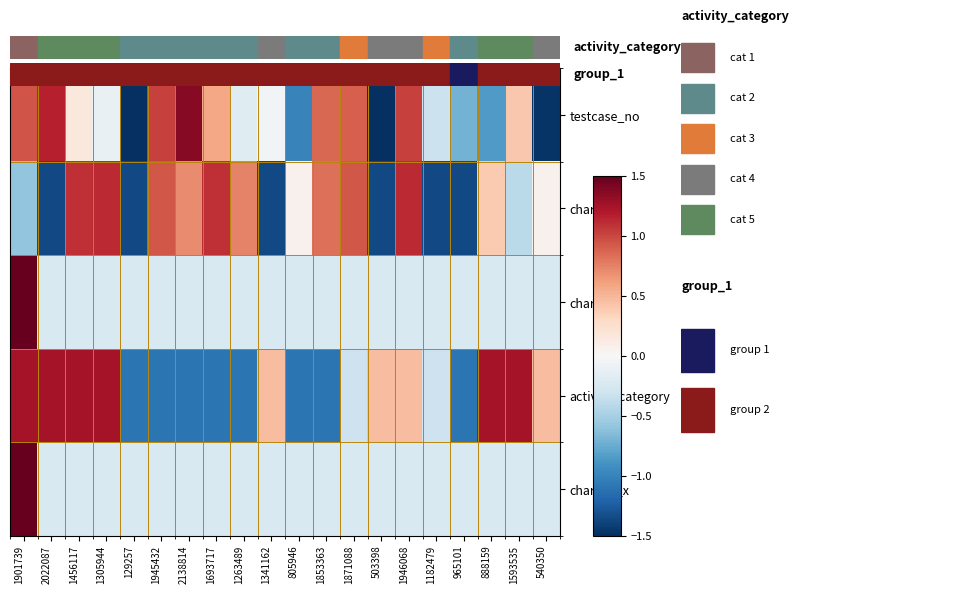

How many data points does each series have?

20